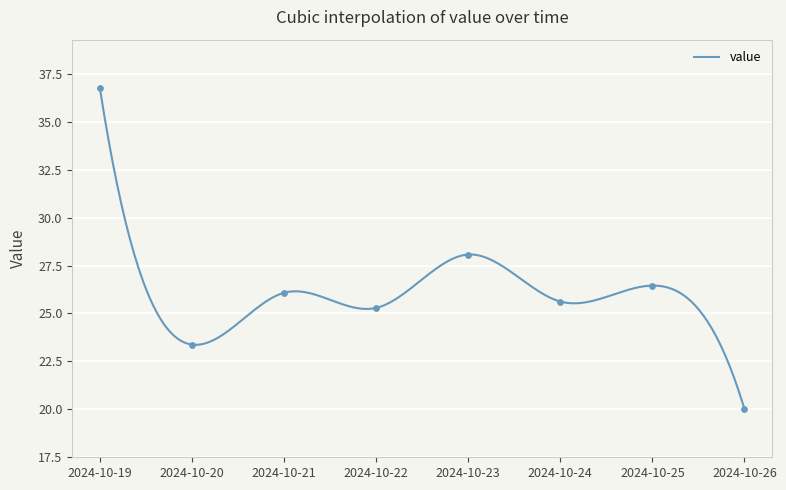

What is the change in value from 2024-10-22 to 2024-10-25?

+1.2